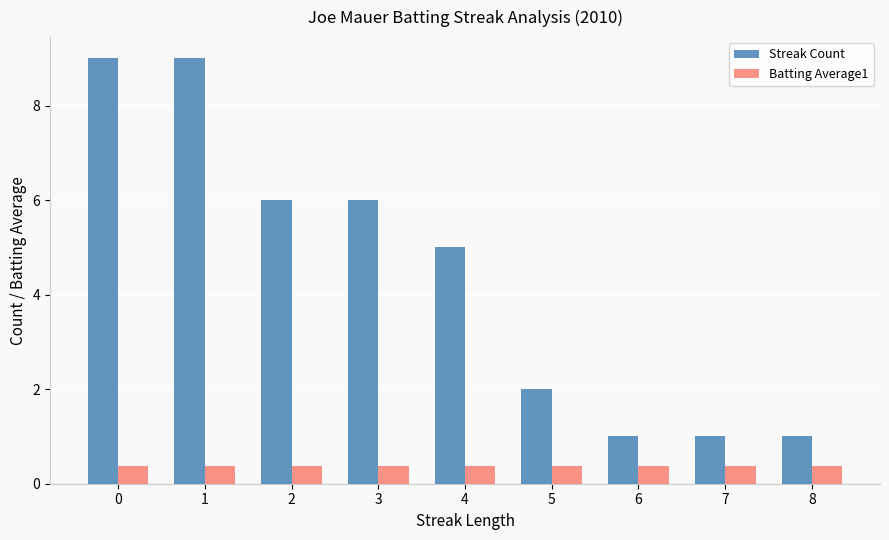

Is it true that Batting Average1 equals 0.4 at 4?

True